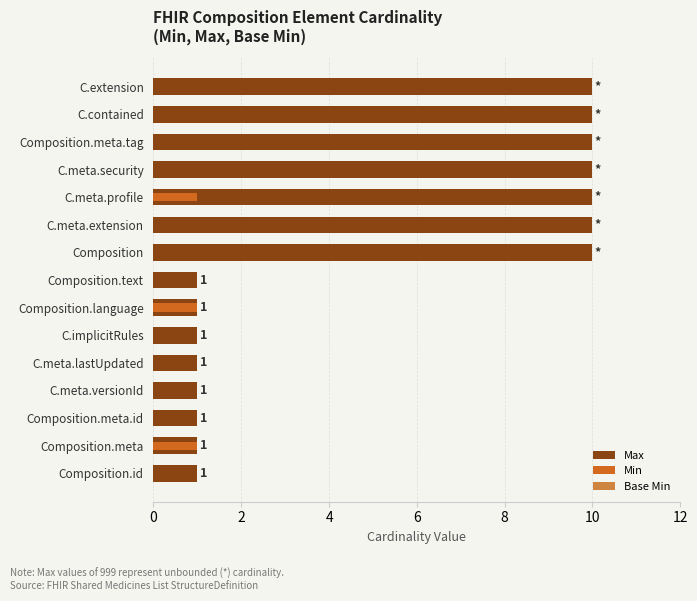

Which has a higher value, Composition.meta.id or Composition.meta.tag?

Composition.meta.tag